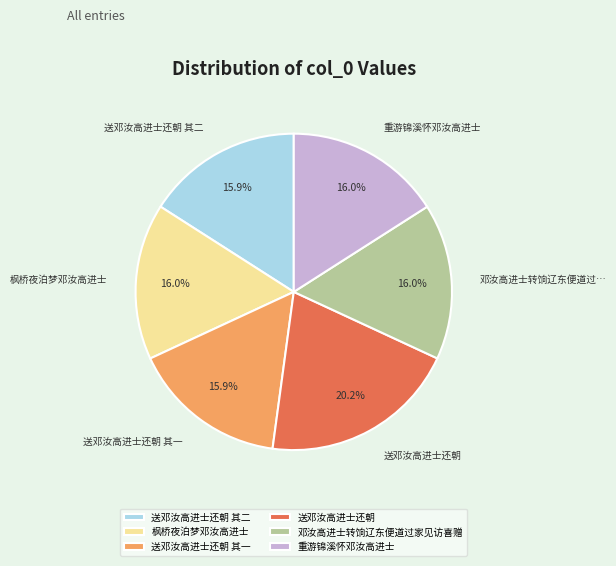

What is the ratio of the value at 邓汝高进士转饷辽东便道过家见访喜赠 to the value at 送邓汝高进士还朝?

0.8